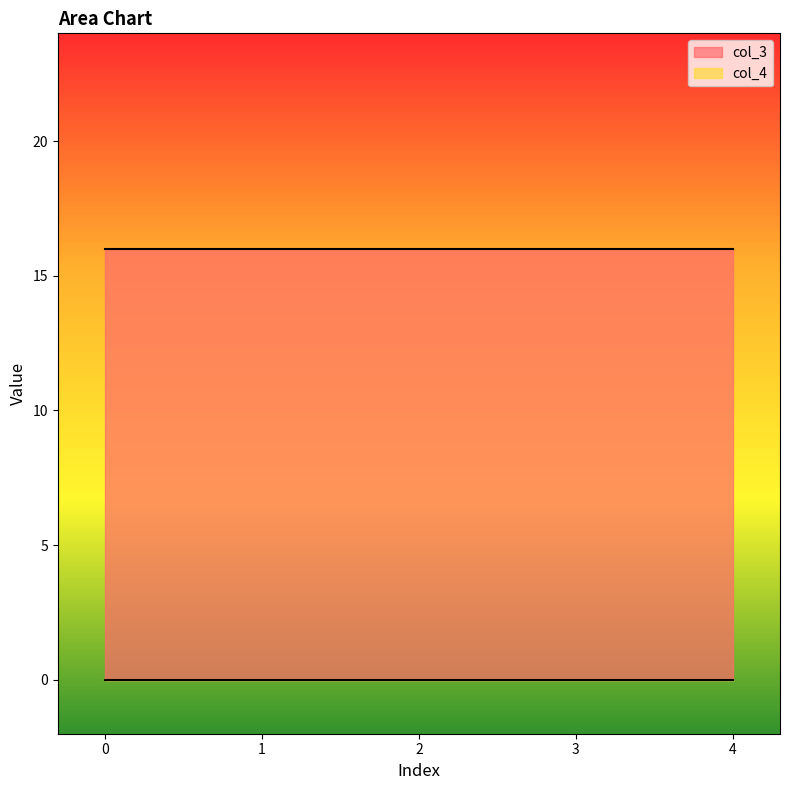

Is the value of col_4 at 0 greater than the value of col_3 at 1?

No